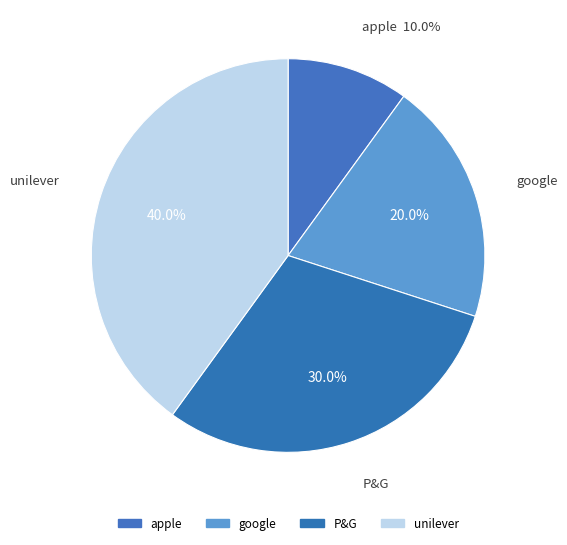

Which slice is the largest?

unilever